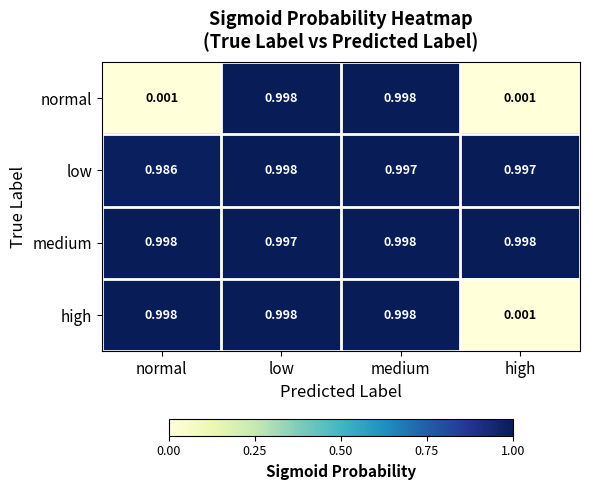

At which label is low closest to 0?

normal